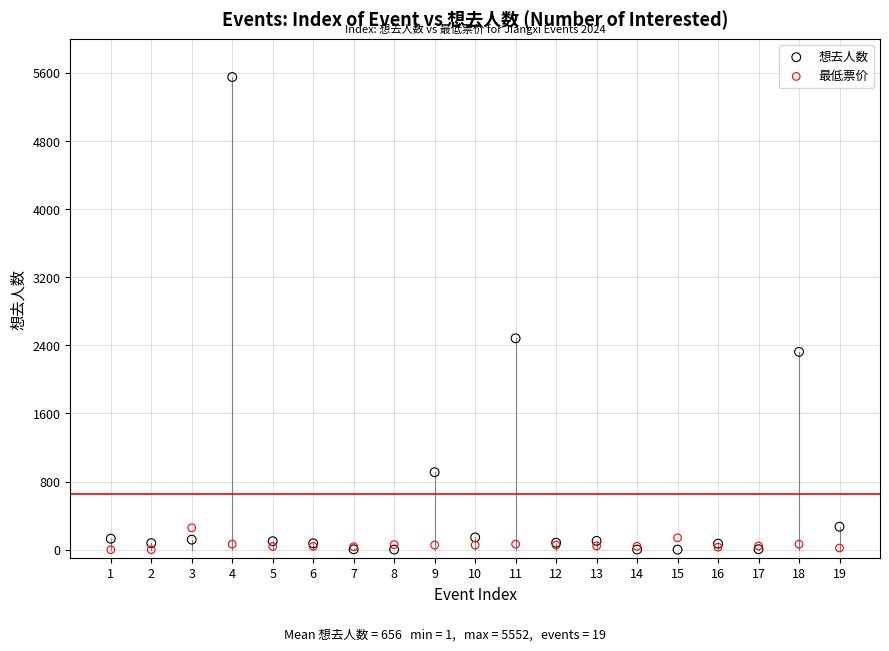

Which series has the widest spread of Y values?

想去人数